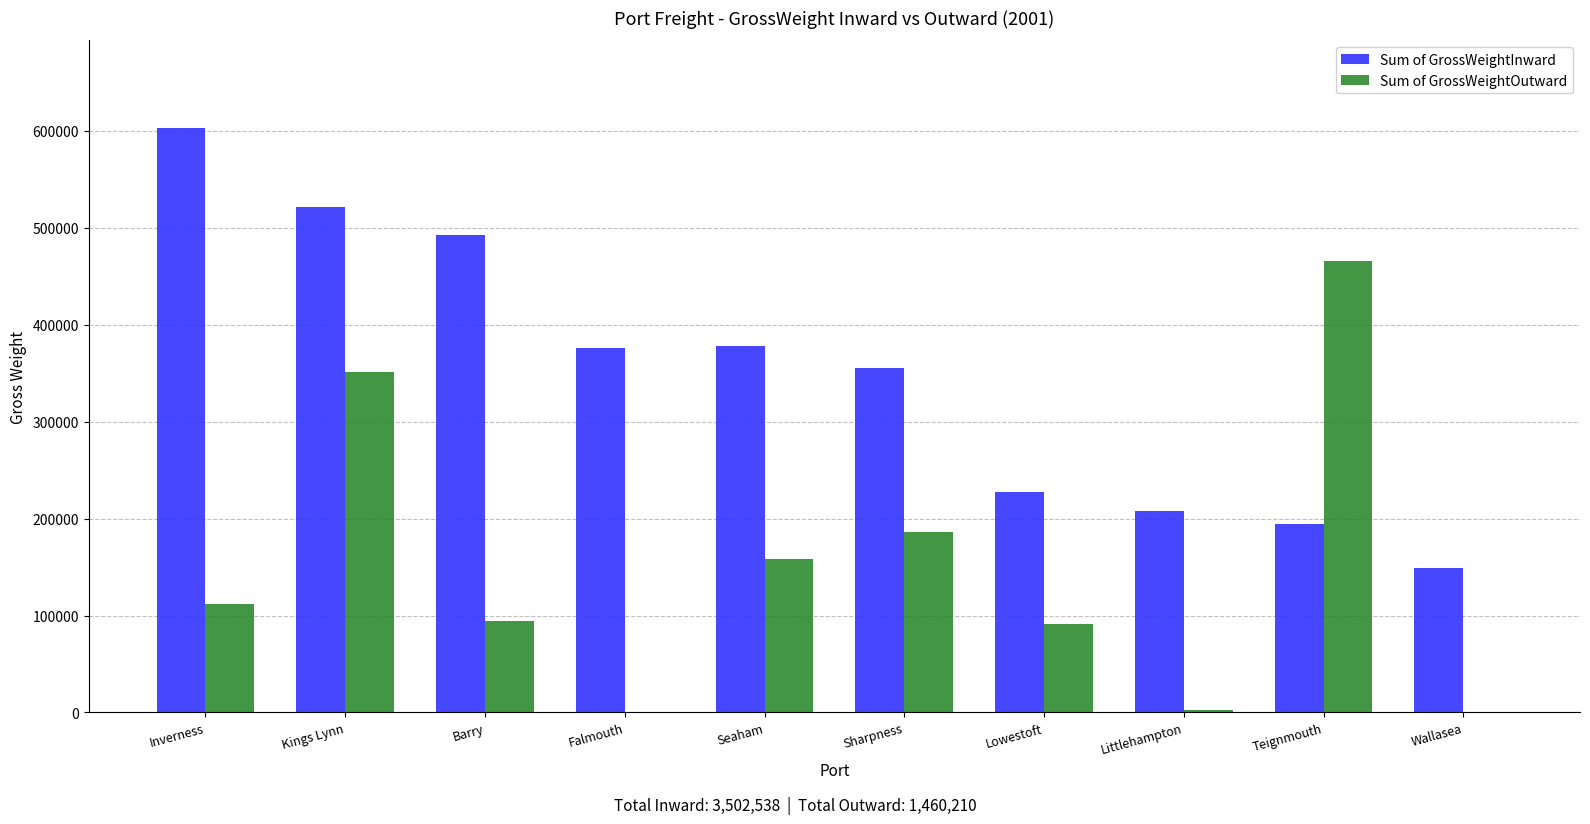

Between Kings Lynn and Wallasea, which series saw the biggest shift?

Sum of GrossWeightInward